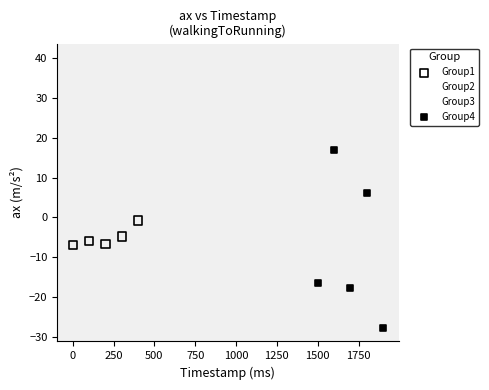

Which series reaches the maximum Y coordinate?

Group3